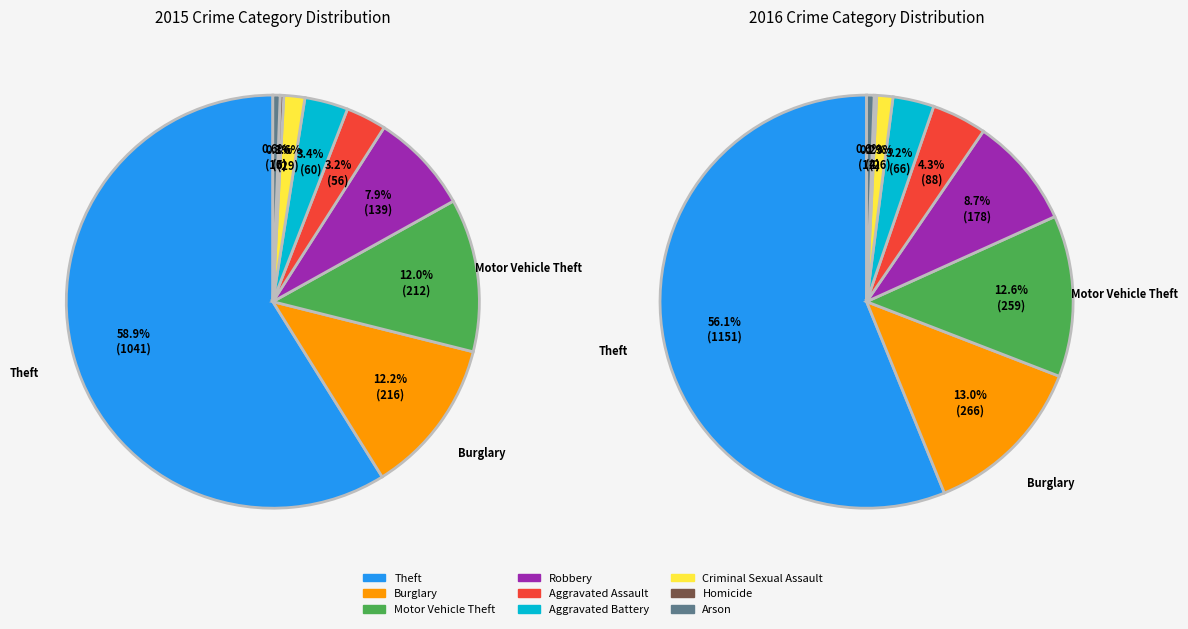

Is there a majority slice in this chart?

Yes